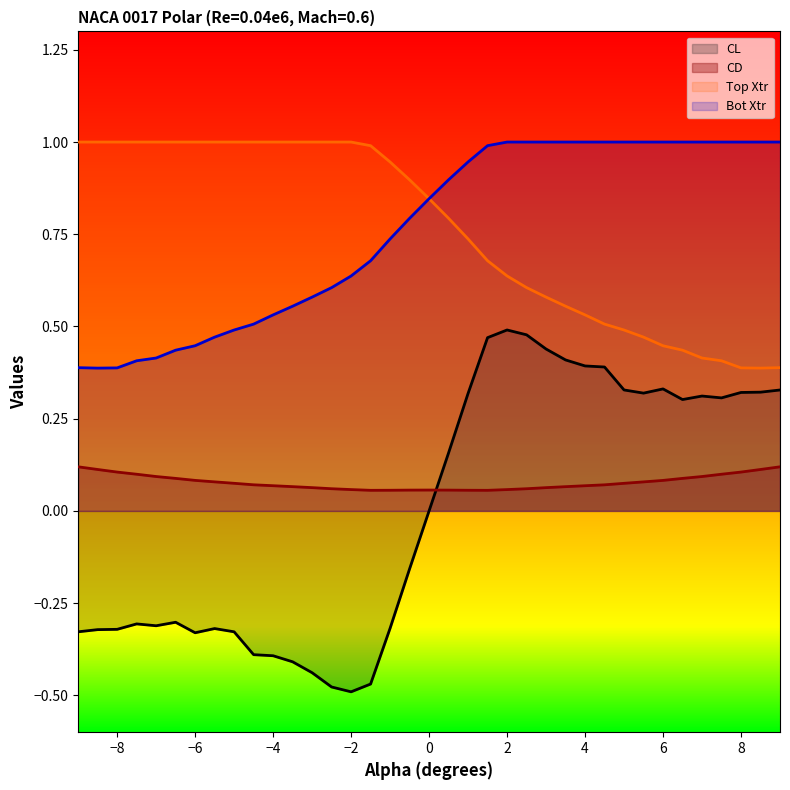

True or false: CD has more than 1 points higher than both neighbors.

False